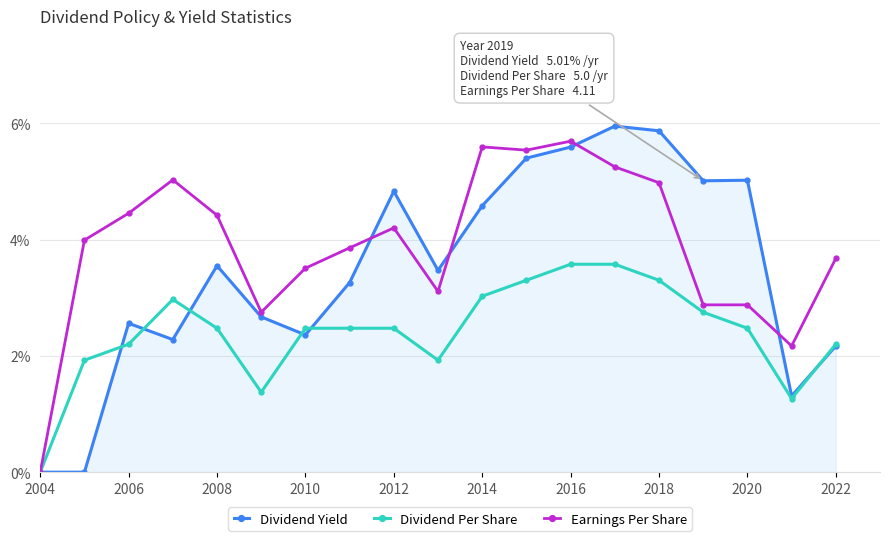

Which series has the largest total across all categories?

Earnings Per Share